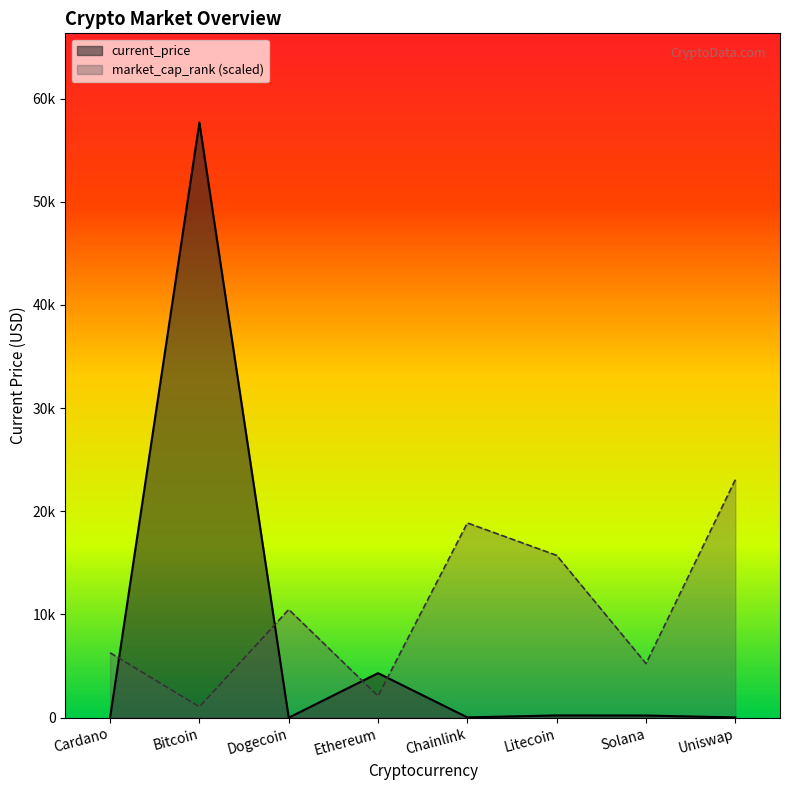

What is the highest value of the market_cap_rank series?

23069.6